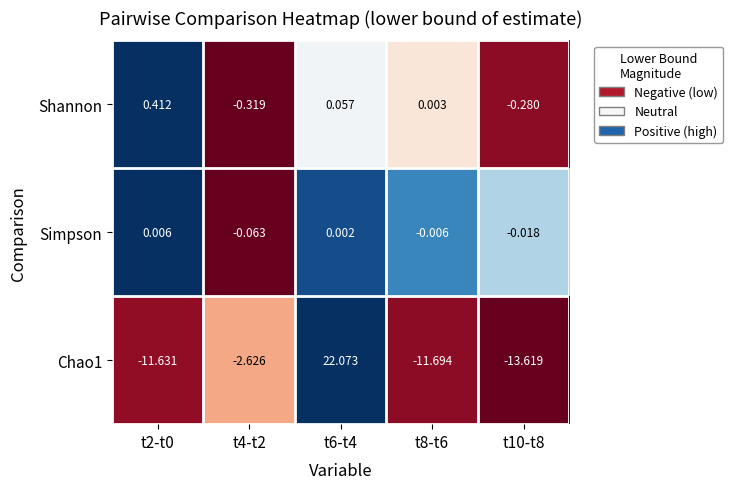

What is the greatest value displayed?

22.1